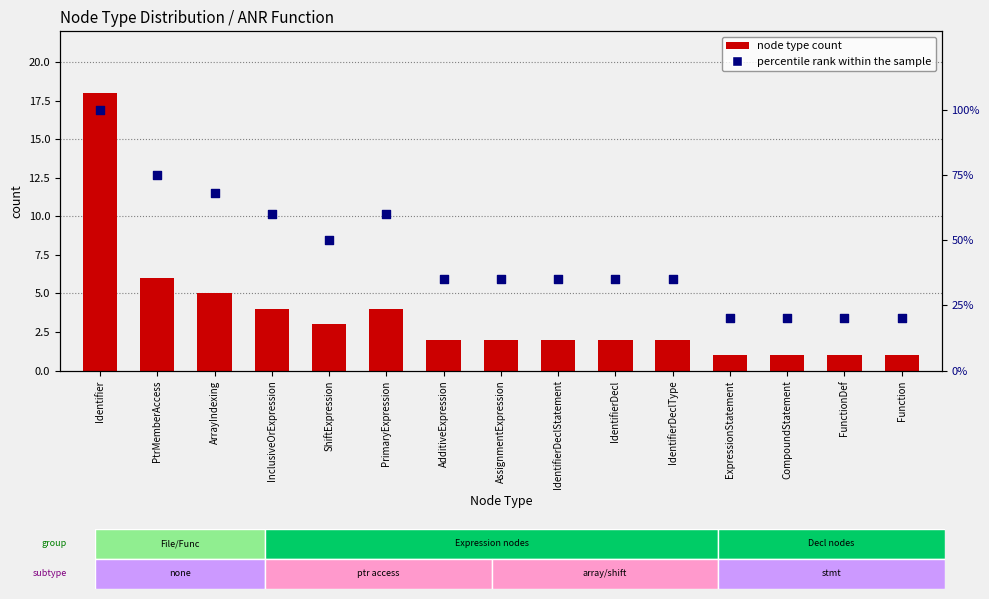

Which series has the widest spread of Y values?

percentile rank within sample